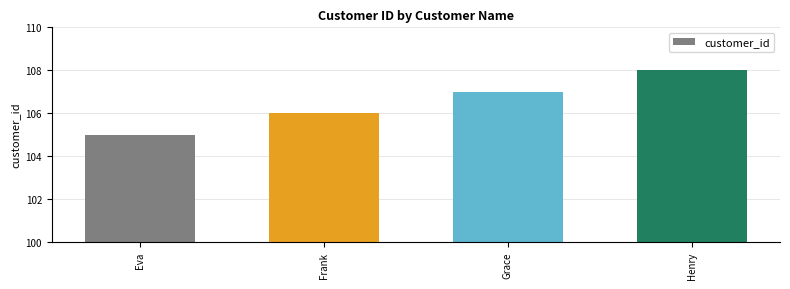

What is the label of the 1st bar from the left?

Eva